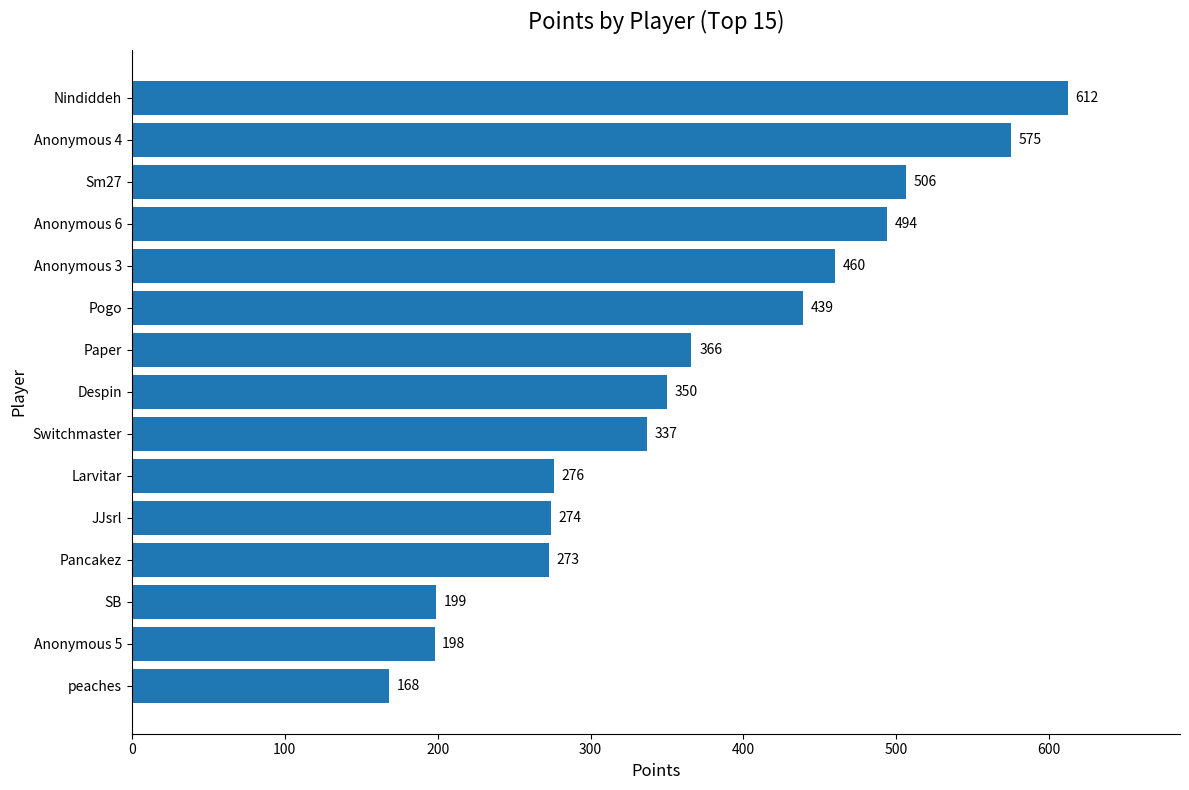

How many bars are there in total?

15